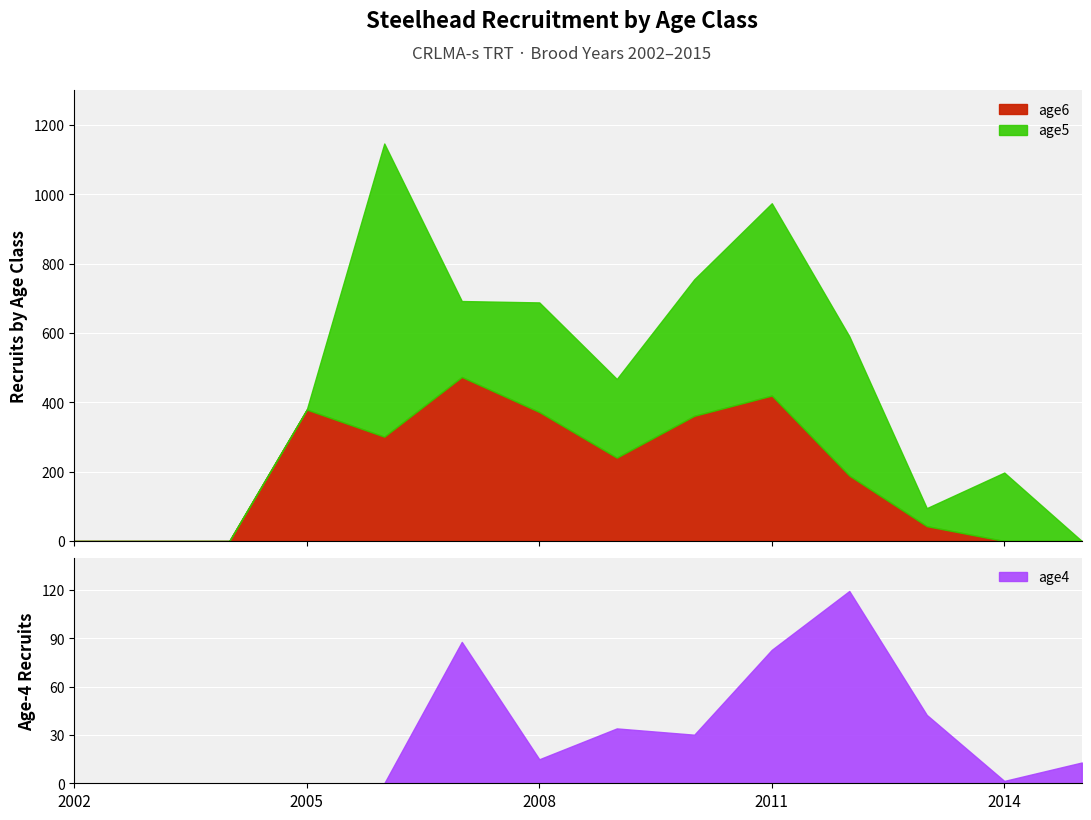

At which label does age5 reach its minimum?

2002